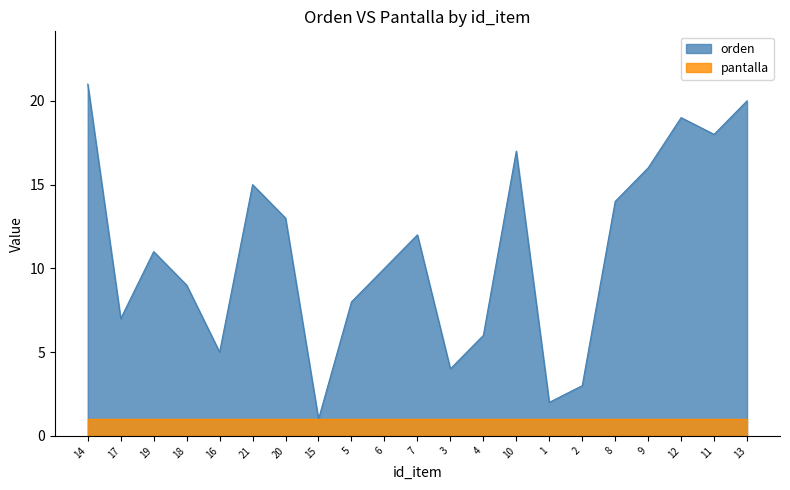

What is the label of the 4th point from the right?

9